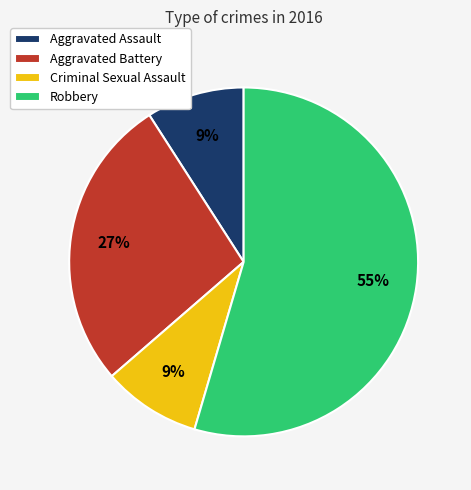

To the nearest percent, what is the difference between the Aggravated Battery and Aggravated Assault slice percentages?

18%